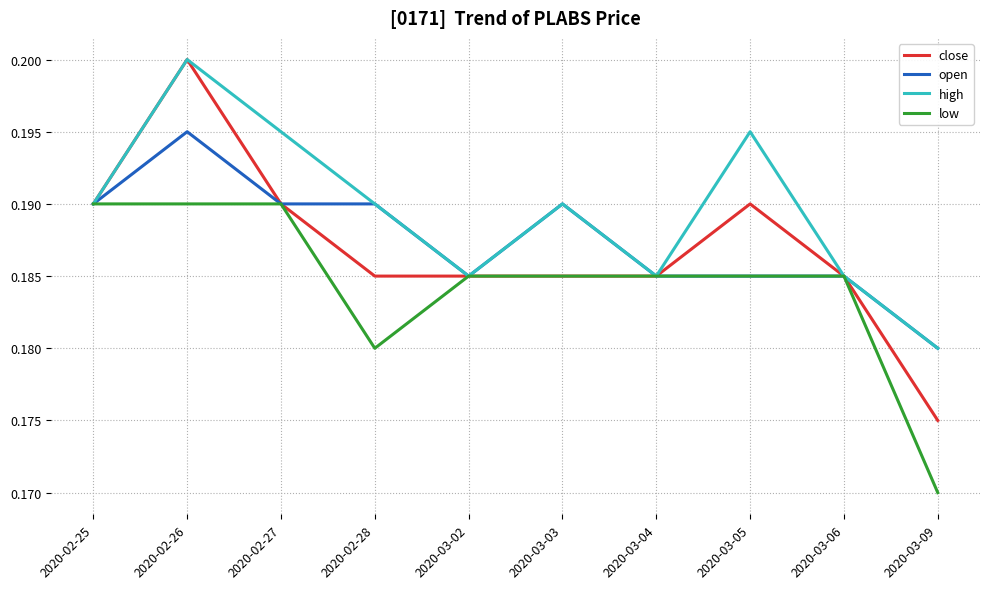

Which series has the largest range (max minus min)?

close